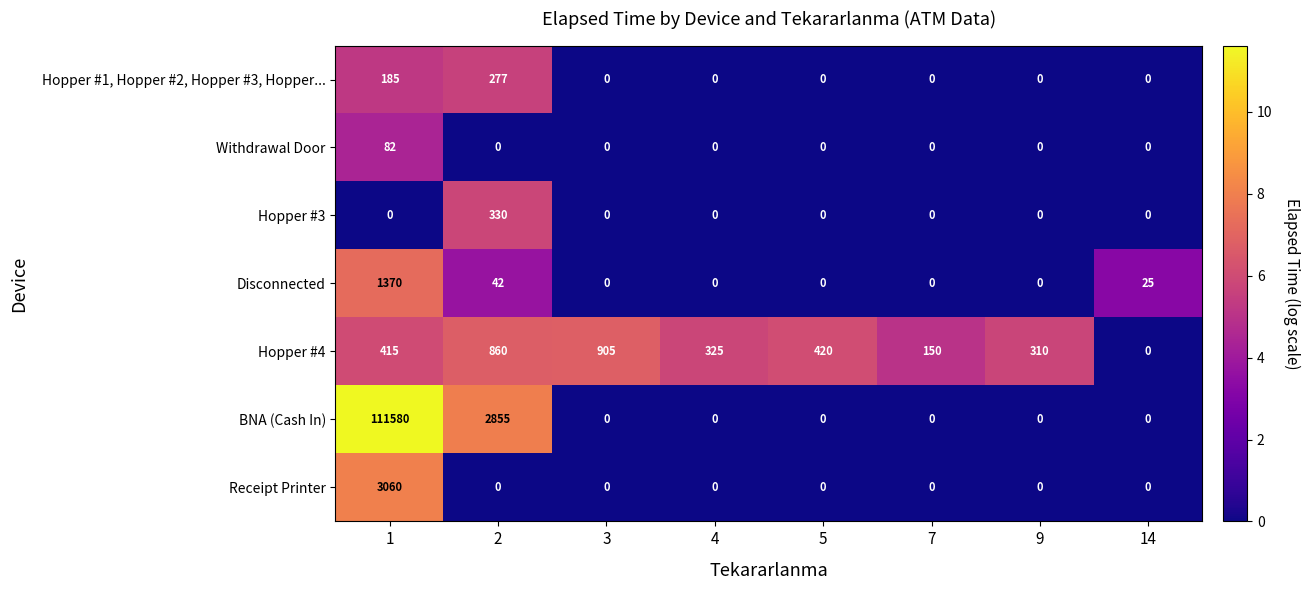

What is the difference between the maximum and minimum values in the Hopper #1, Hopper #2, Hopper #3, Hopper... series?

277